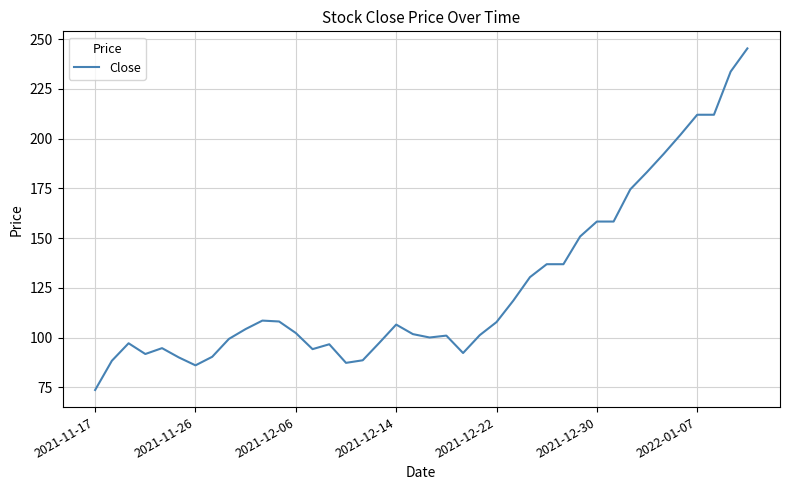

What is the difference between the maximum and minimum values?

171.8